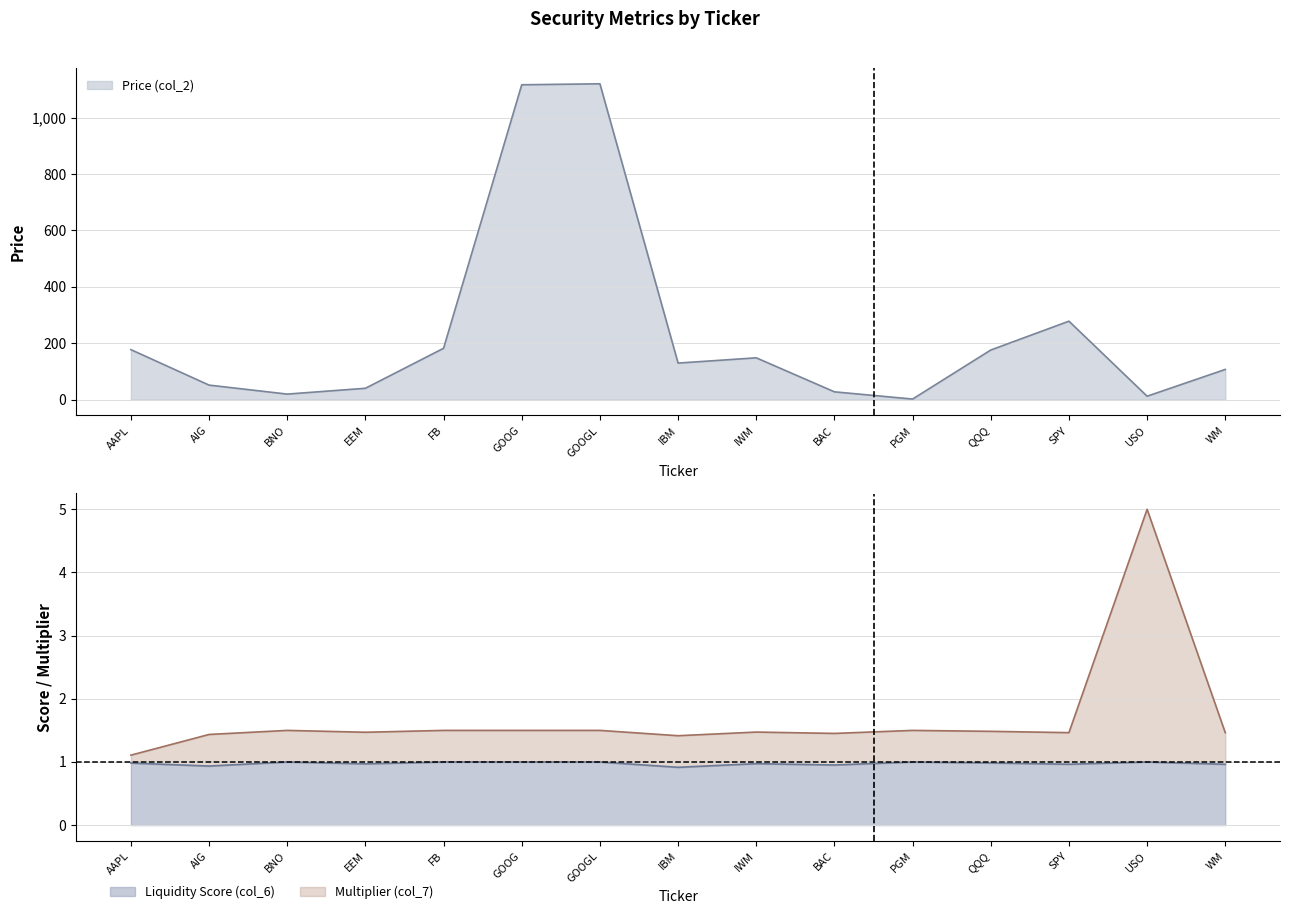

The Price (col_2) series shows 278.3 at SPY. True or false?

True